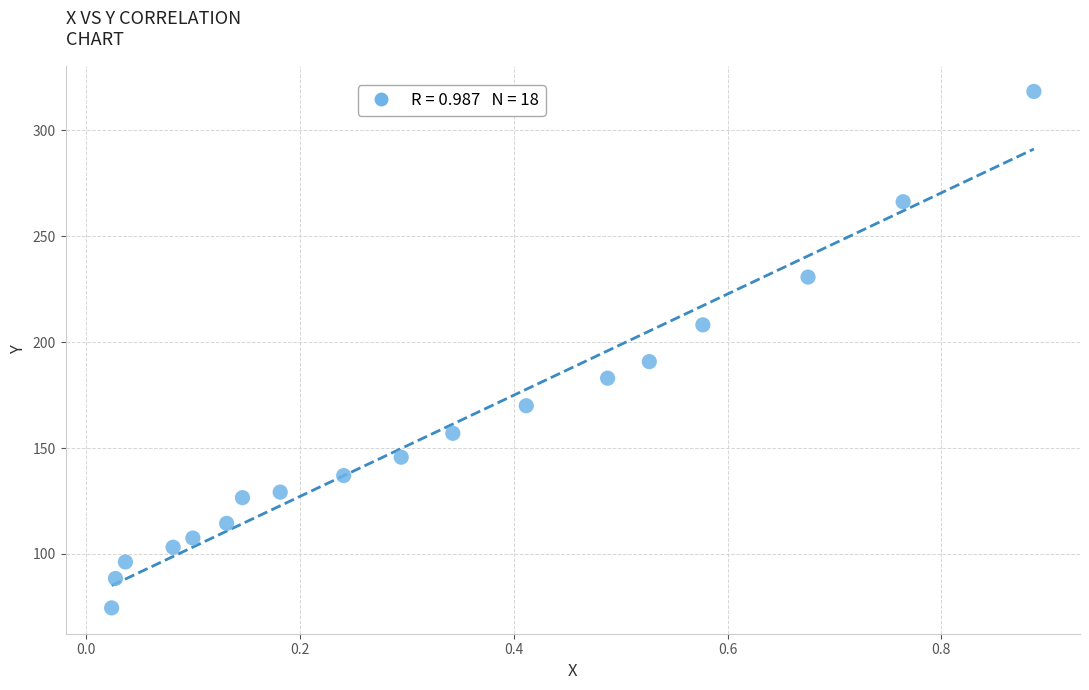

What Y value in the scatter plot is closest to 196?

190.8